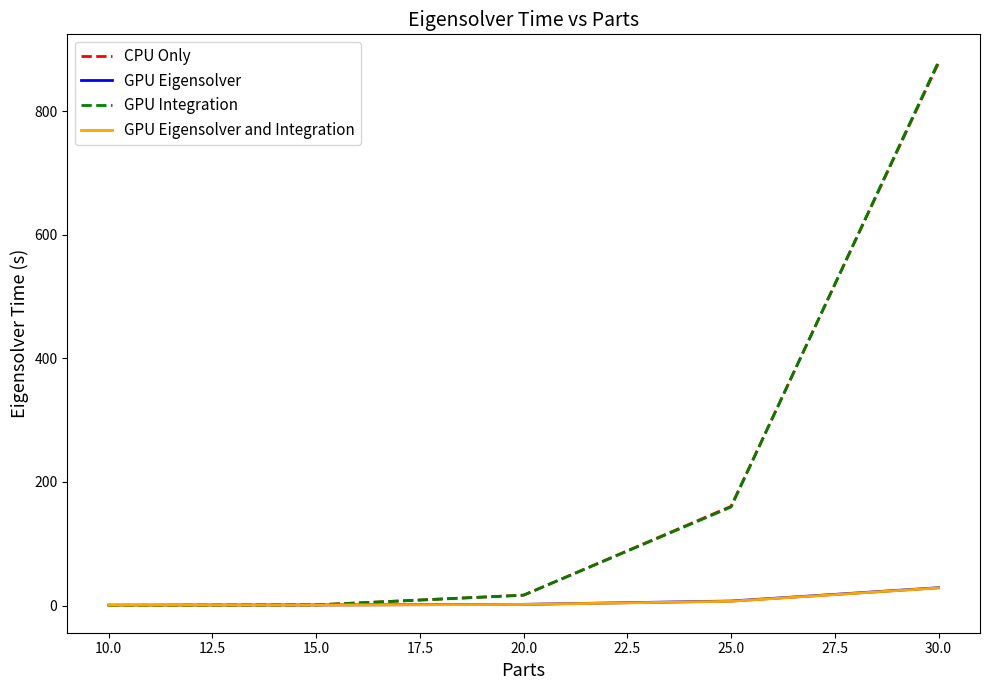

What is the spread (max minus min) of values at 30.0?

851.7